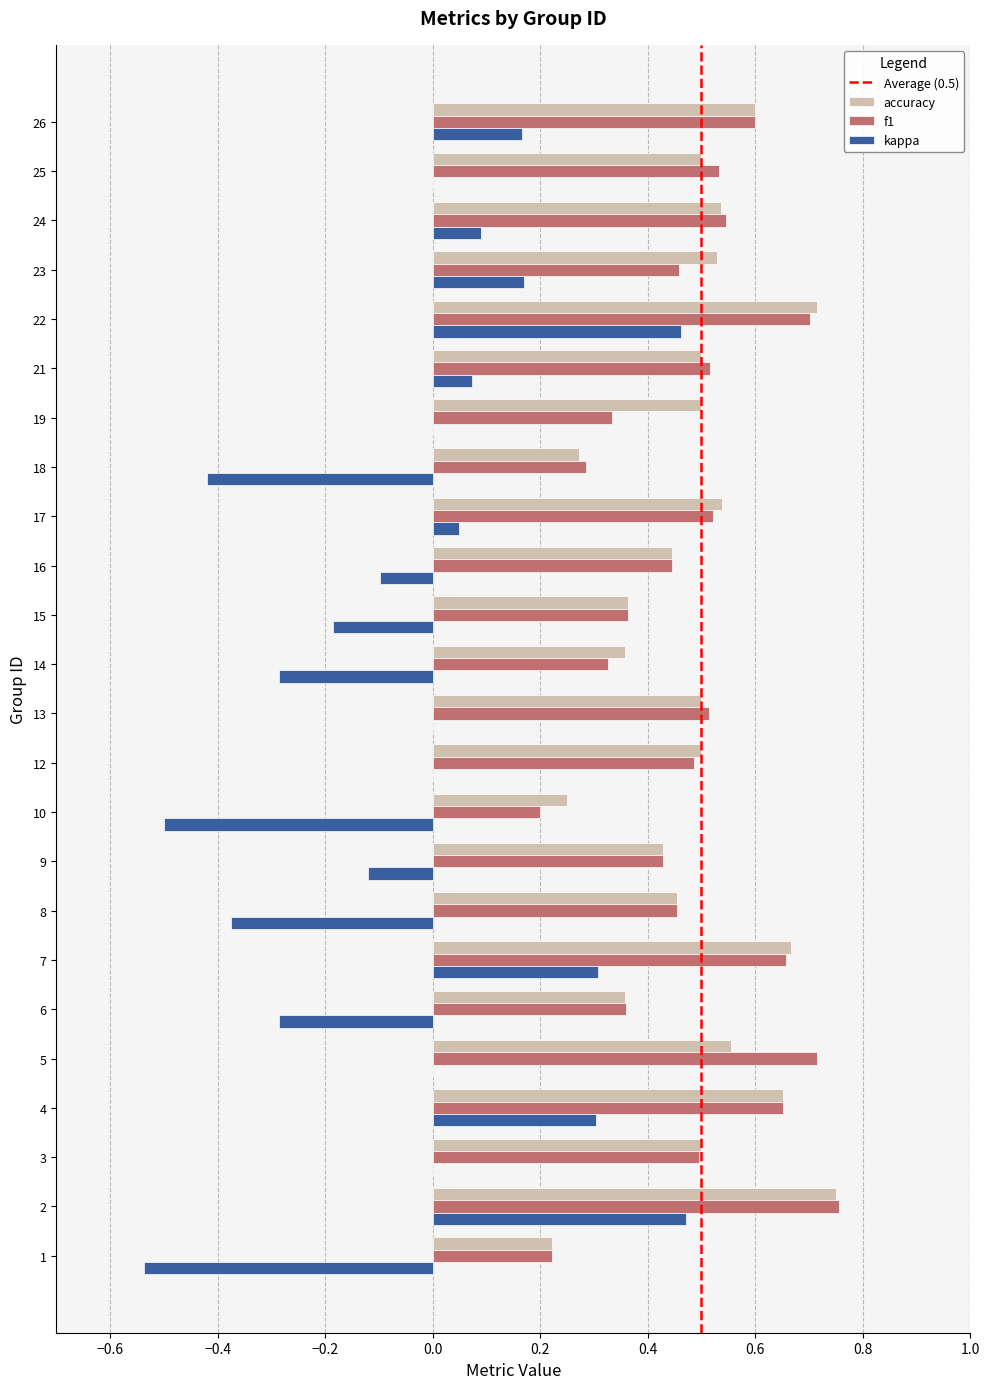

True or false: kappa has a value of 0.5 at 7.

False